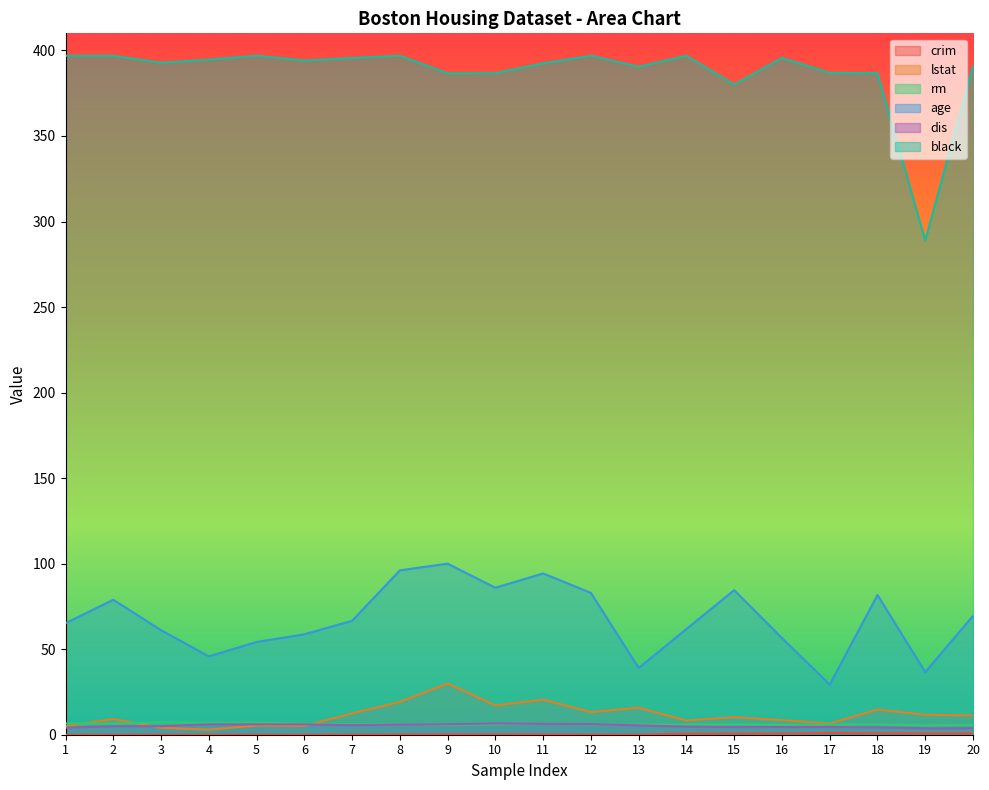

Which series has the largest range (max minus min)?

black